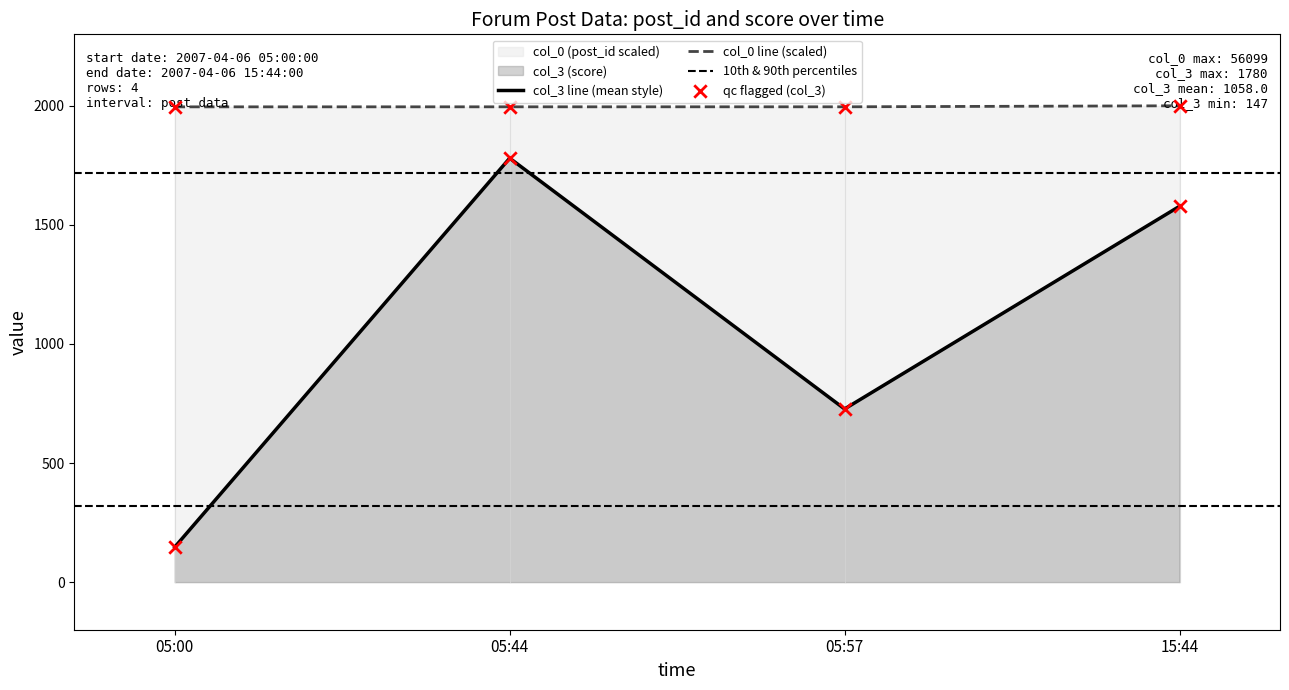

List the labels in order of col_3 line (mean style) value, largest first.

05:44, 15:44, 05:57, 05:00